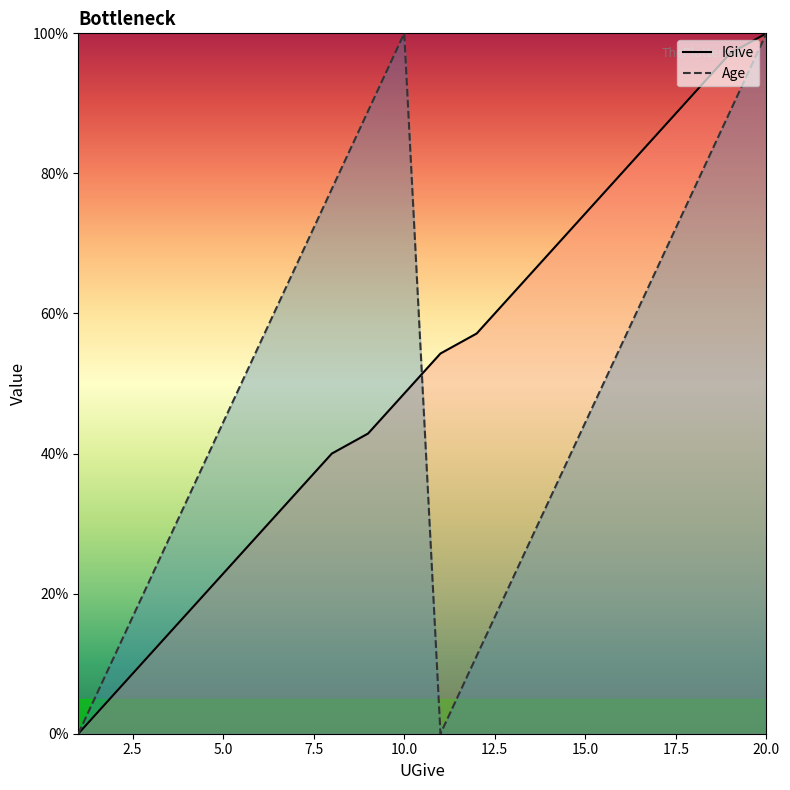

At which category does the chart reach its peak across all series?

20